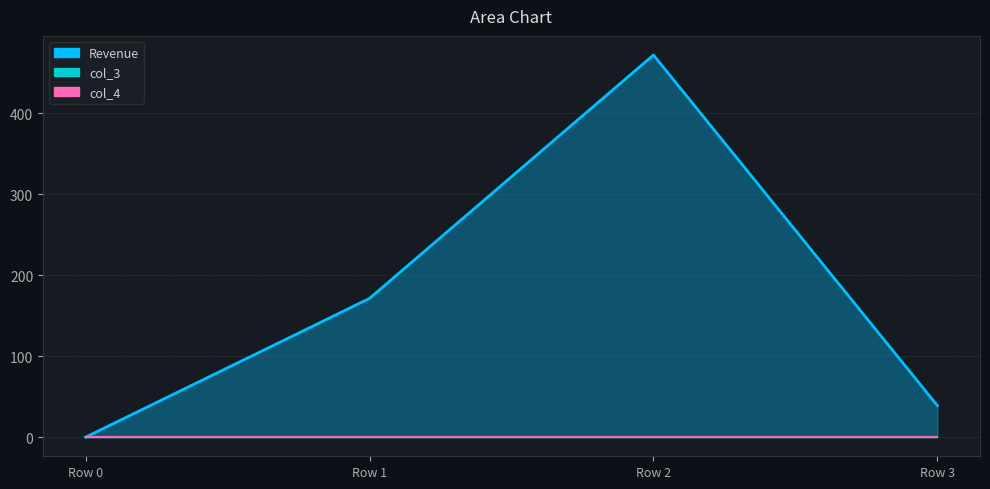

At which category is the sum across all series the highest?

Row 2